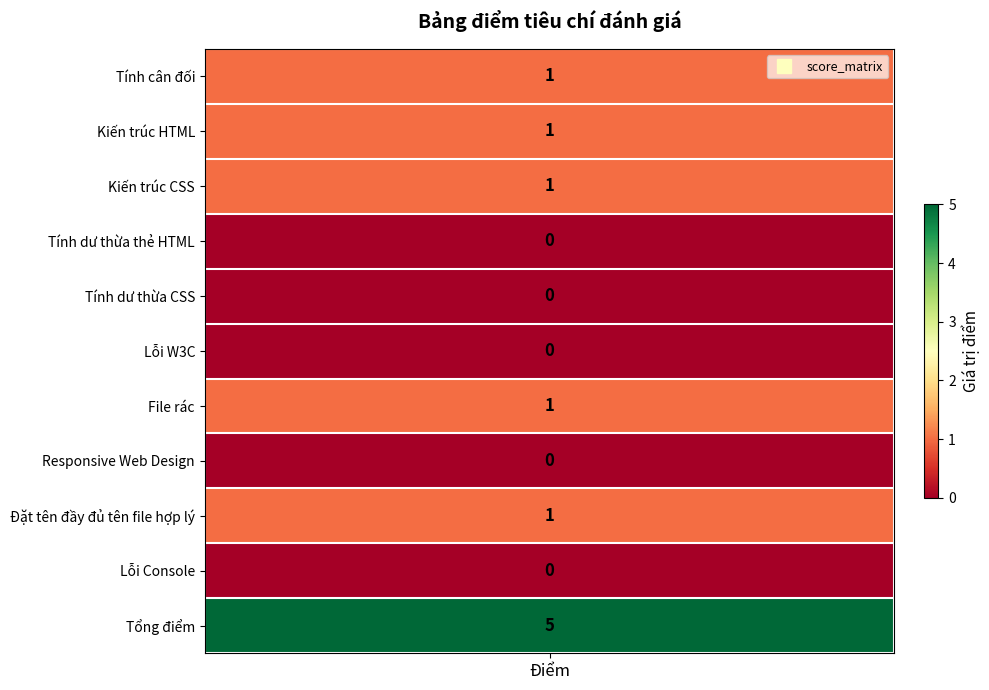

Rank the categories by value from lowest to highest.

Tính dư thừa thẻ HTML, Tính dư thừa CSS, Lỗi W3C, Responsive Web Design, Lỗi Console, Tính cân đối, Kiến trúc HTML, Kiến trúc CSS, File rác, Đặt tên đầy đủ tên file hợp lý, Tổng điểm